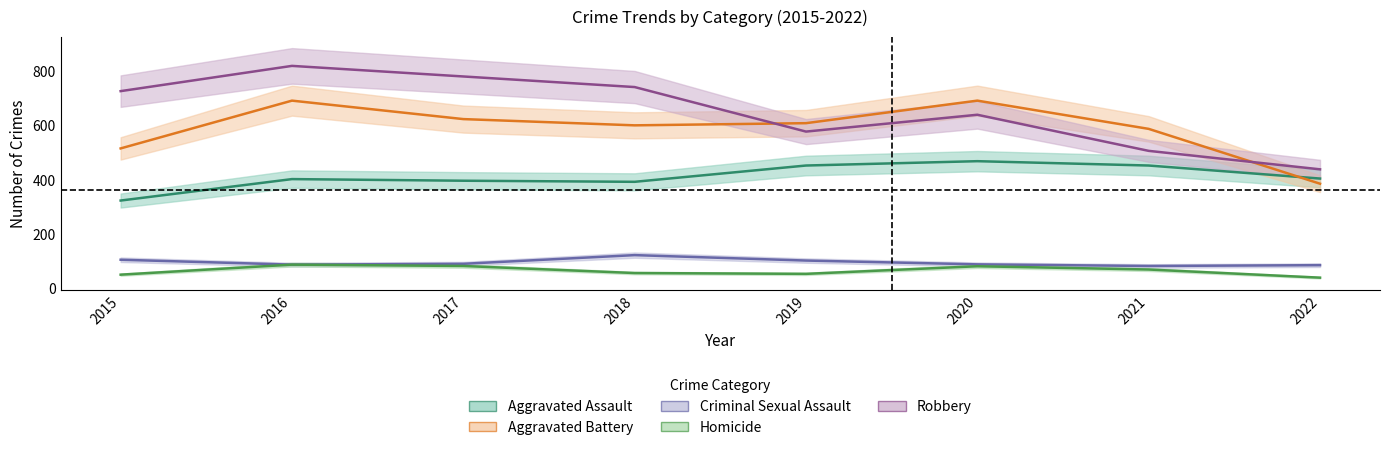

Which category has the highest value across all series?

2016